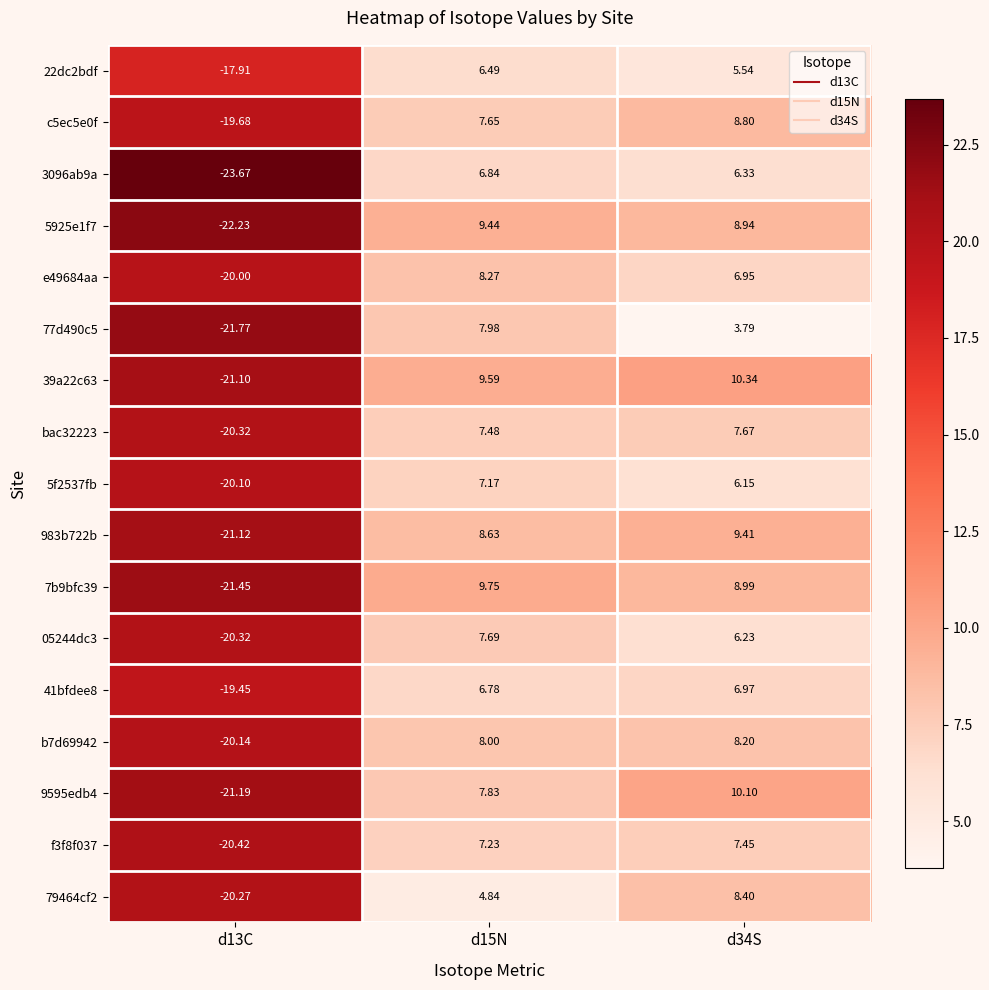

Is the value of f3f8f037 at d13C greater than the value of 41bfdee8 at d15N?

No